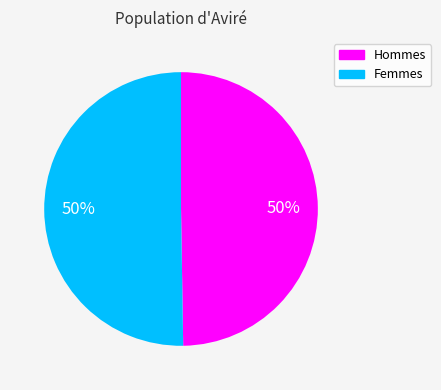

Do Hommes and Femmes together represent more than half of the pie?

Yes